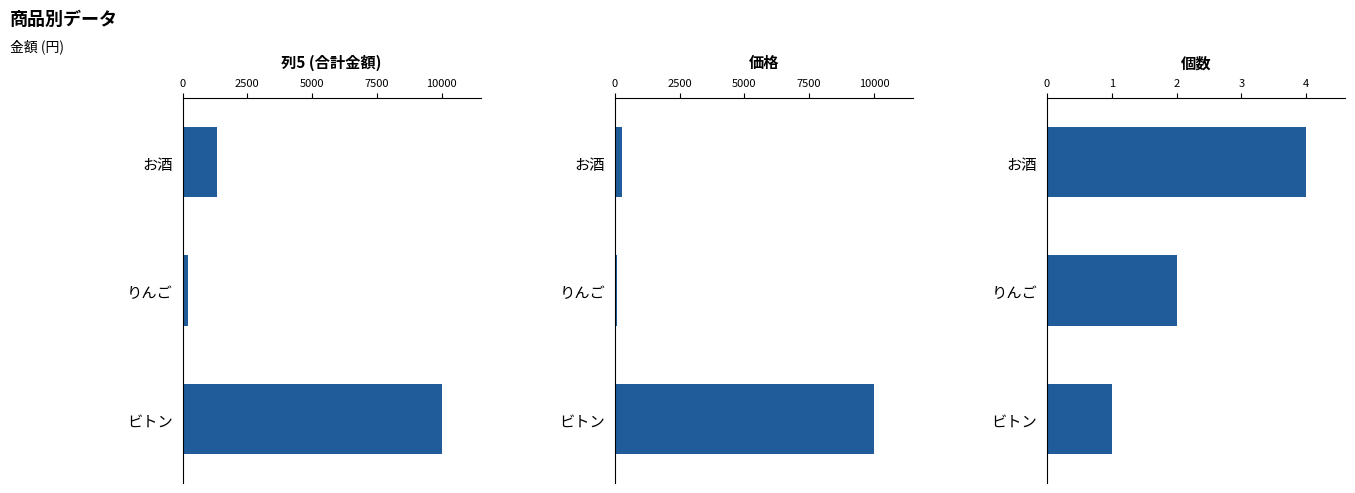

The 価格 series shows 117 at お酒. True or false?

False